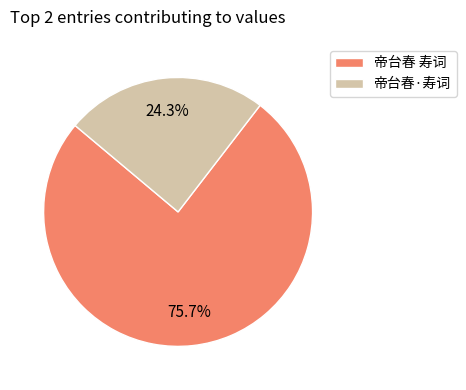

Is it true that 帝台春·寿词 is 24% of the pie?

True